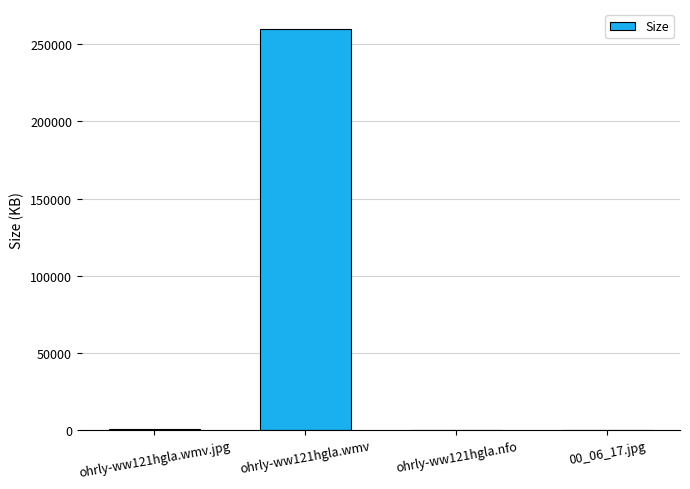

Count the number of categories in the chart.

4